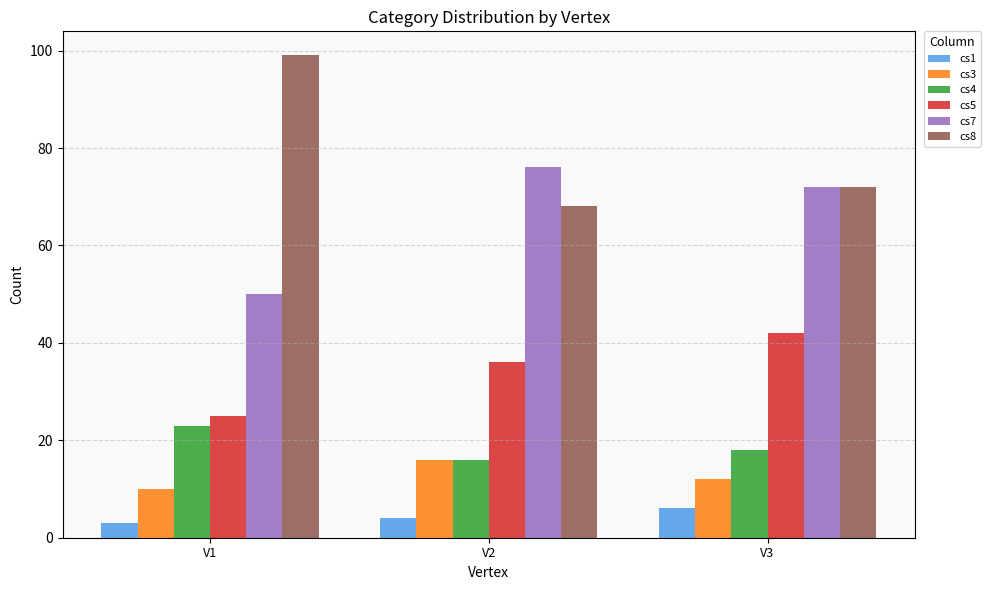

What is the total value across all series at V1?

210